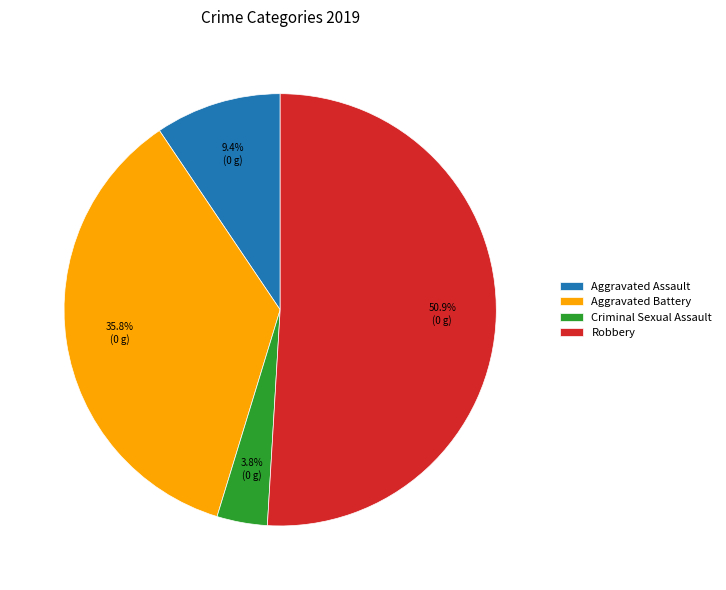

What is the ratio of the value at Criminal Sexual Assault to the value at Aggravated Assault?

0.4